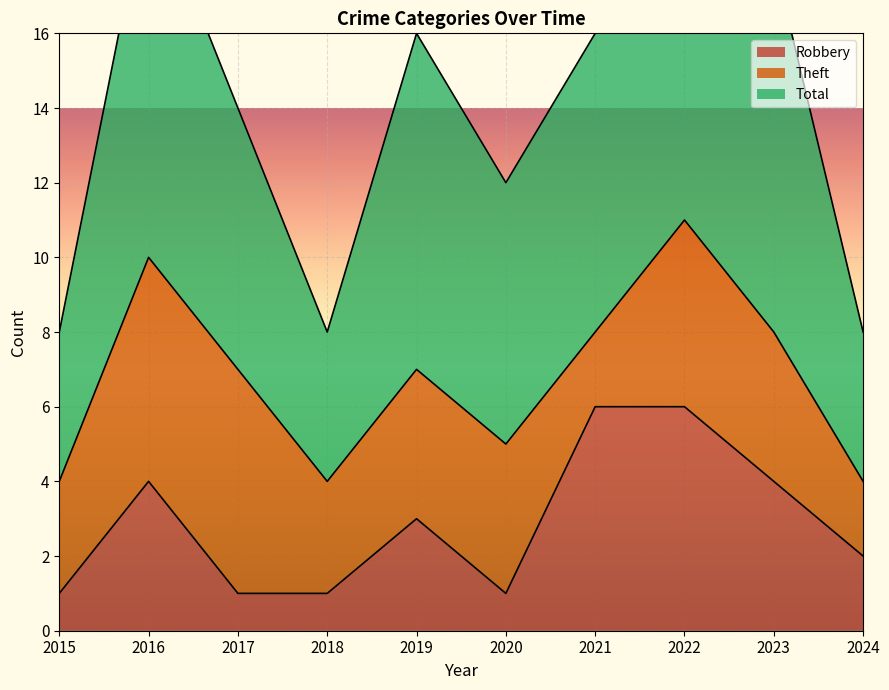

Count the number of categories in the chart.

10